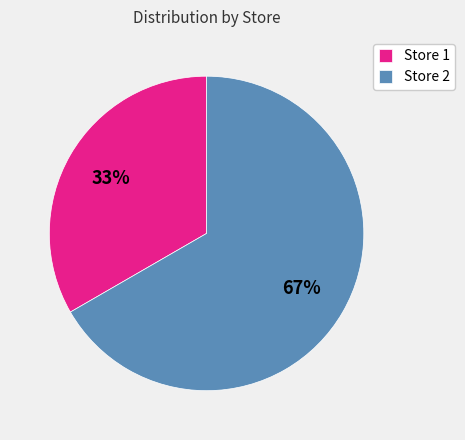

To the nearest percent, what is the average slice percentage?

50%